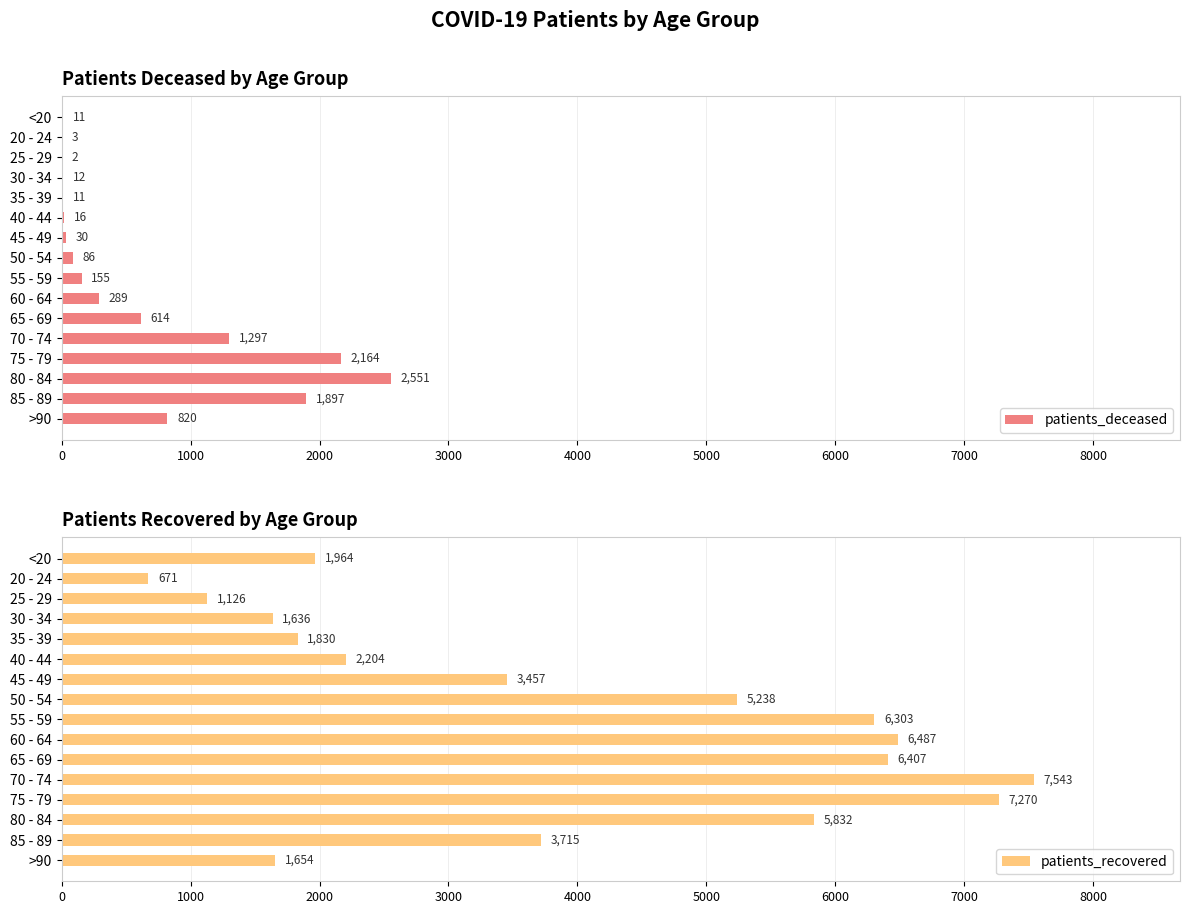

Reading left to right, transcribe all the data shown in this chart.

patients_deceased: 11	3	2	12	11	16	30	86	155	289	614	1297	2164	2551	1897	820
patients_recovered: 1964	671	1126	1636	1830	2204	3457	5238	6303	6487	6407	7543	7270	5832	3715	1654